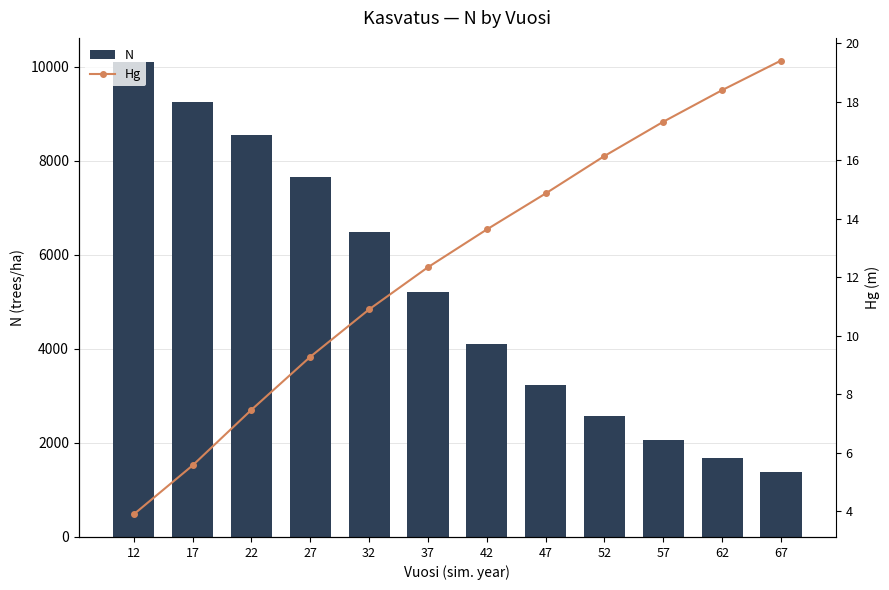

What is the value of the Hg bar at the 9th from the left?

16.1